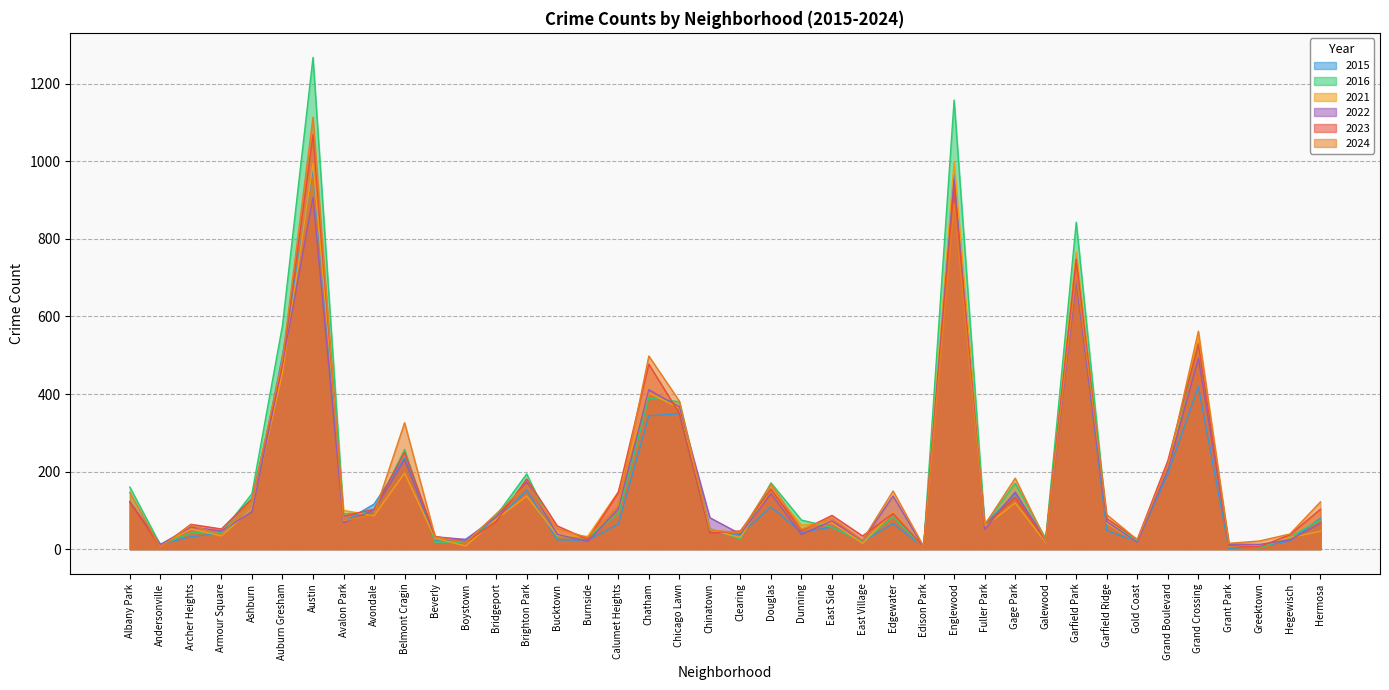

What is the average value of the 2021 series?

169